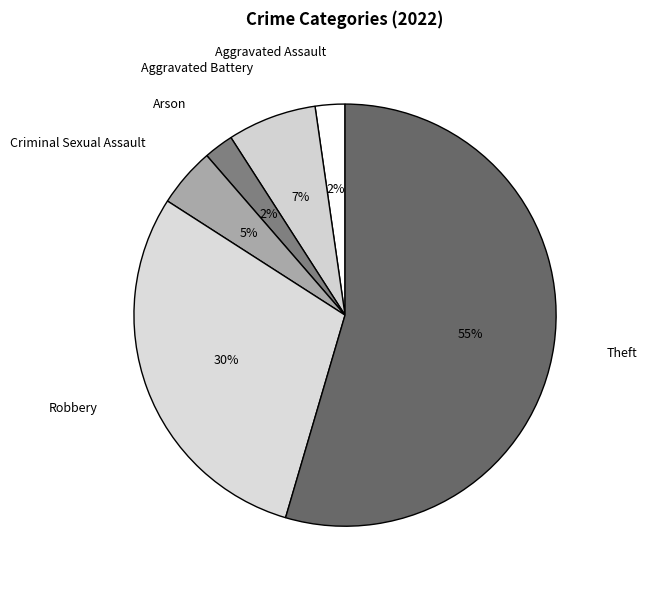

What is the largest slice in the pie chart?

Theft